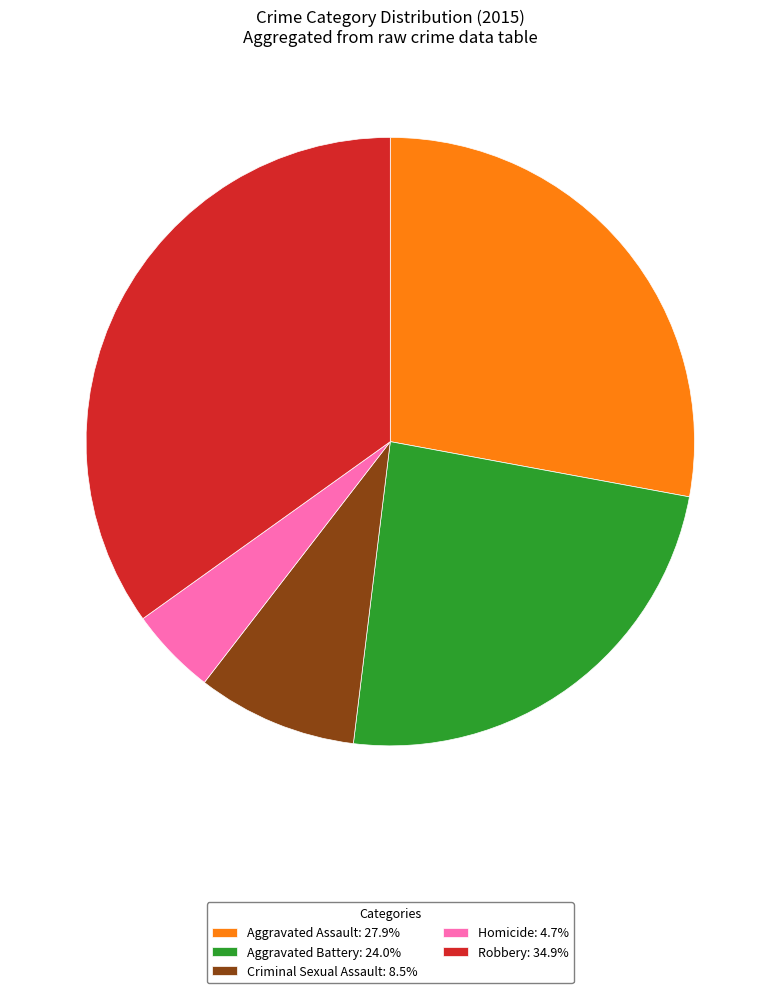

Rank the categories by value from lowest to highest.

Homicide, Criminal Sexual Assault, Aggravated Battery, Aggravated Assault, Robbery